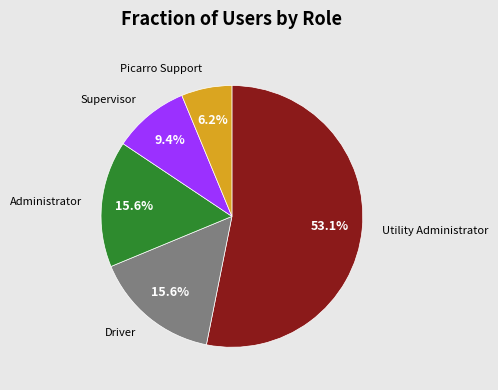

To the nearest percent, what is the combined percentage of Utility Administrator and Driver?

69%